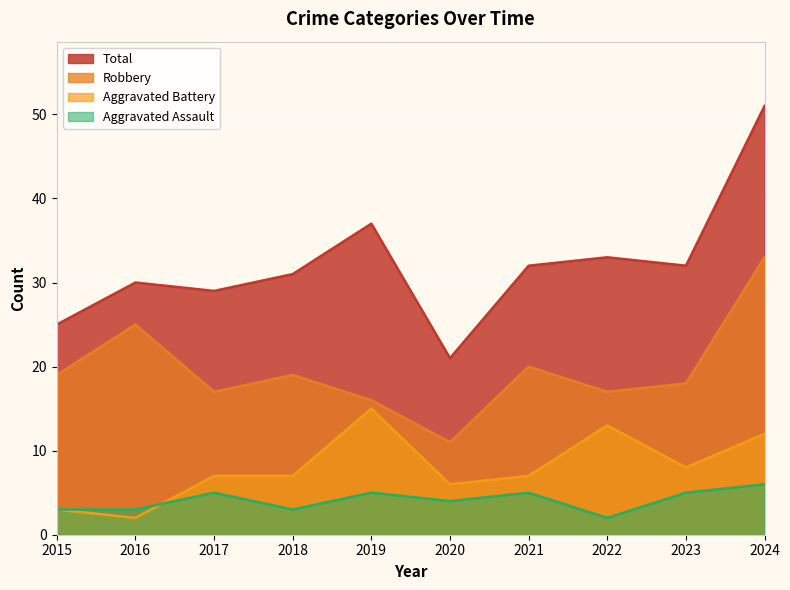

What is the value of the Robbery point at the 10th from the left?

33